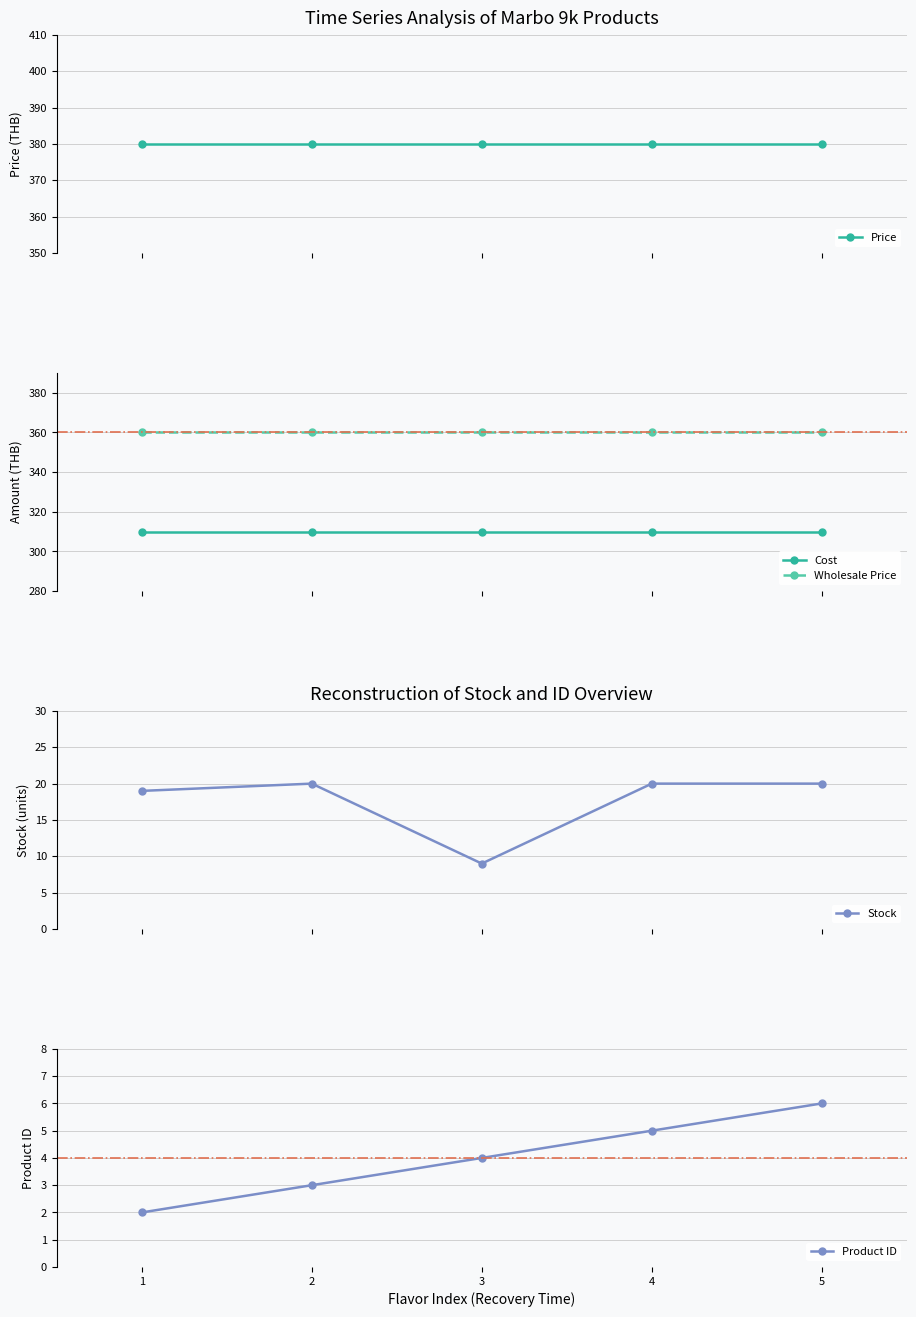

List the labels in order of Stock value, largest first.

2, 4, 5, 1, 3